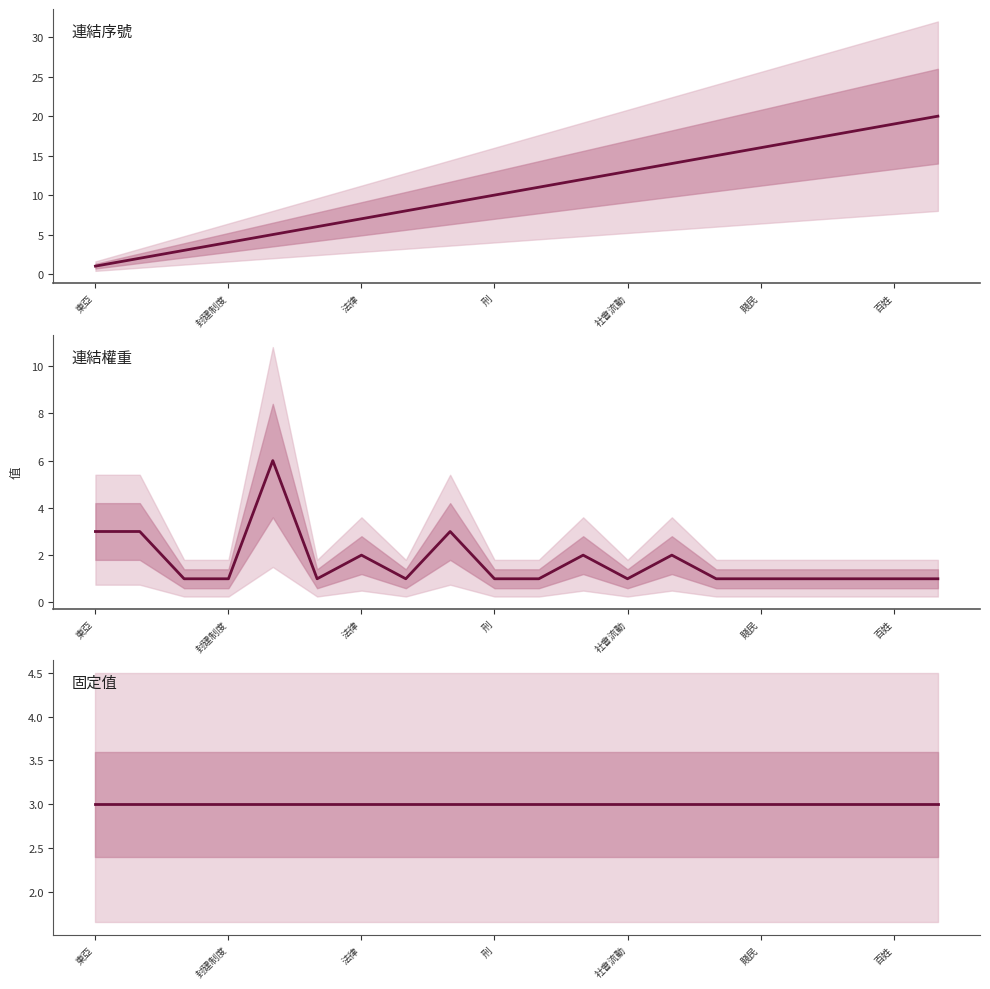

What is the average value of the 連結權重 series?

2